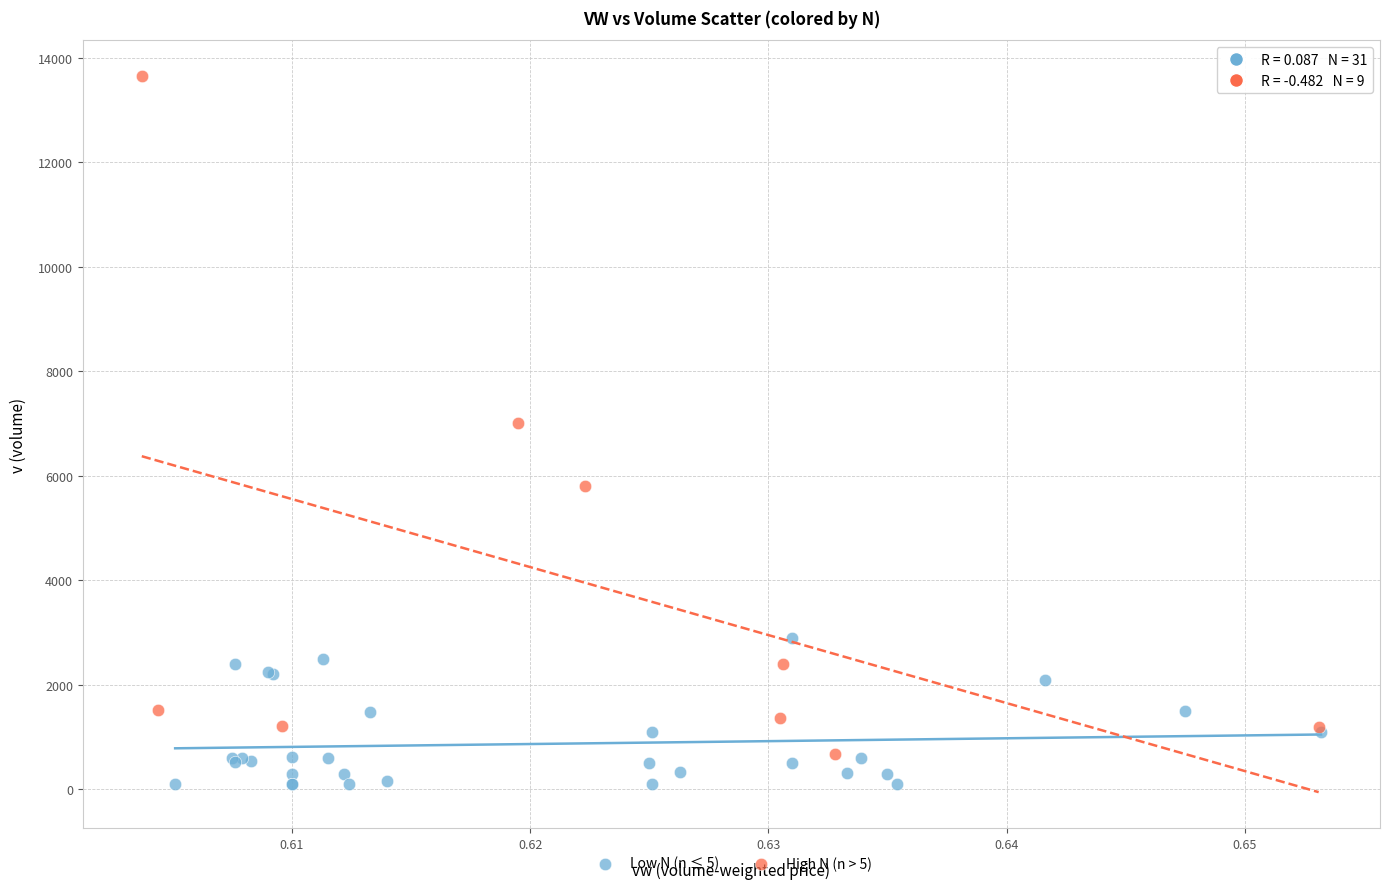

What are all the series names shown in the legend?

Low N (n ≤ 5), High N (n > 5)